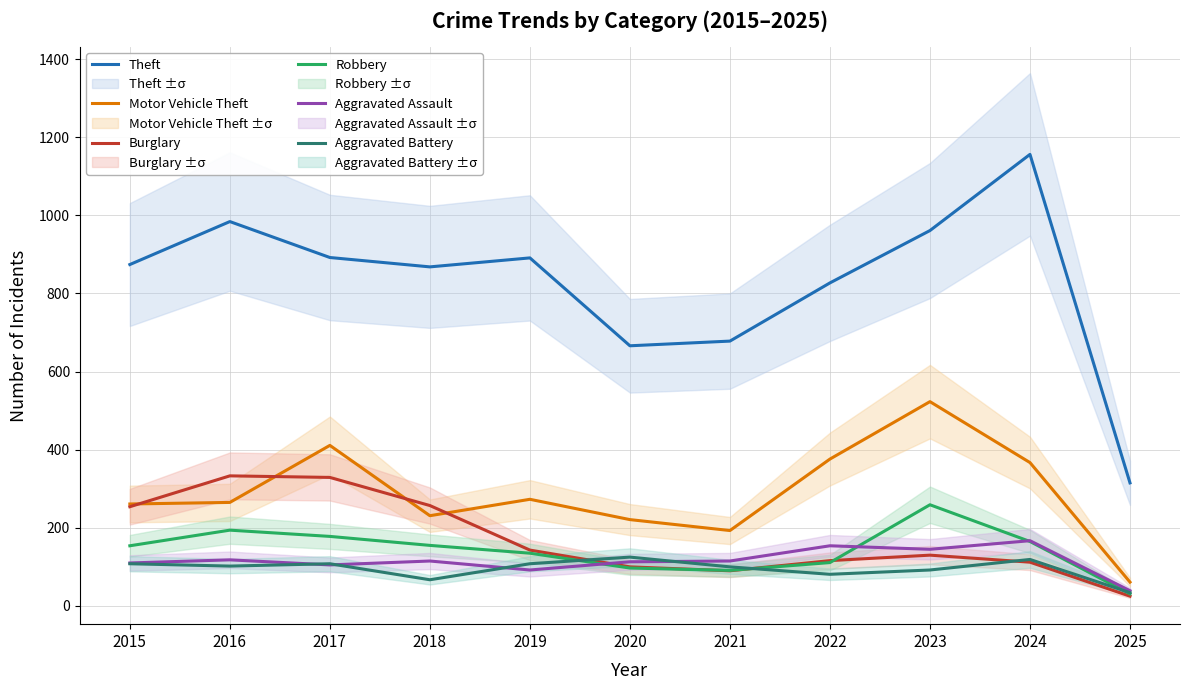

Reading left to right, transcribe all the data shown in this chart.

Theft: 2015=874	2016=984	2017=892	2018=868	2019=891	2020=666	2021=678	2022=827	2023=961	2024=1156	2025=315
Motor Vehicle Theft: 2015=261	2016=265	2017=411	2018=231	2019=273	2020=221	2021=193	2022=376	2023=523	2024=367	2025=61
Burglary: 2015=254	2016=333	2017=329	2018=257	2019=143	2020=100	2021=90	2022=116	2023=130	2024=112	2025=25
Robbery: 2015=154	2016=194	2017=178	2018=155	2019=135	2020=97	2021=91	2022=111	2023=259	2024=165	2025=31
Aggravated Assault: 2015=110	2016=118	2017=105	2018=115	2019=92	2020=113	2021=115	2022=154	2023=145	2024=167	2025=39
Aggravated Battery: 2015=108	2016=102	2017=108	2018=67	2019=108	2020=125	2021=100	2022=81	2023=92	2024=119	2025=34